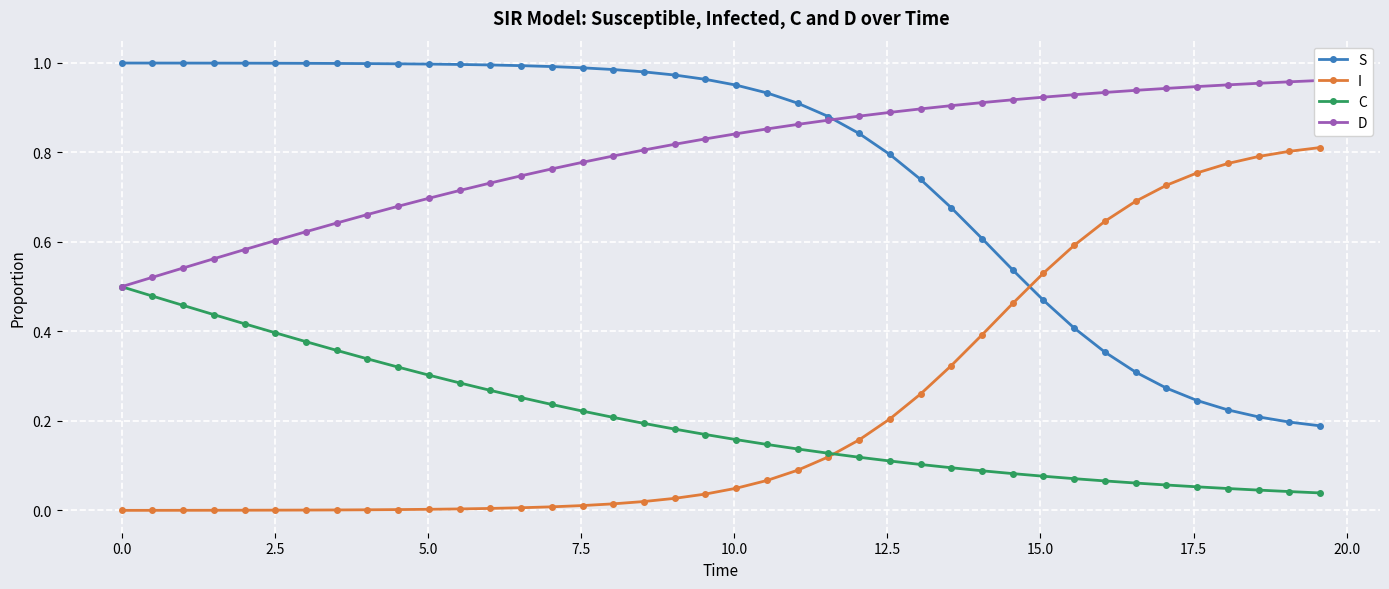

True or false: I and S cross at least once.

True